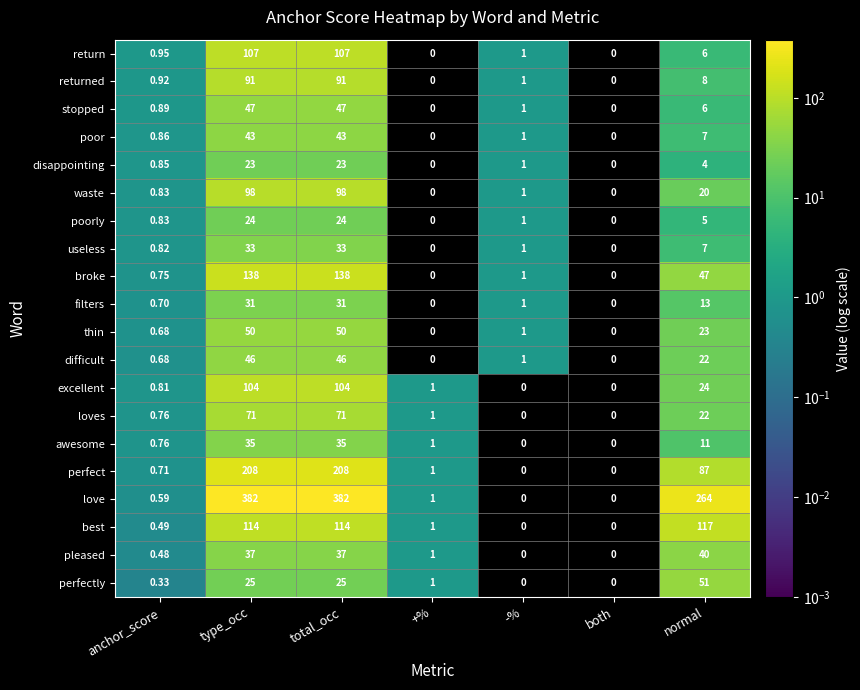

Which series has the largest total across all categories?

love